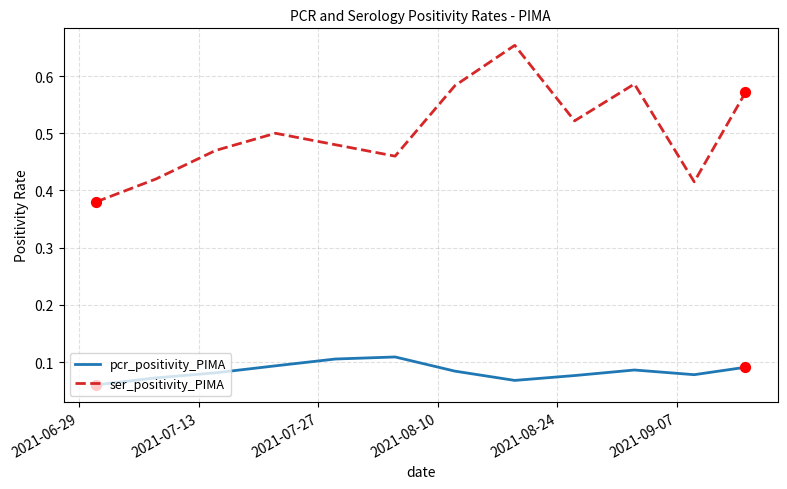

Which series has the widest spread of values?

ser_positivity_PIMA